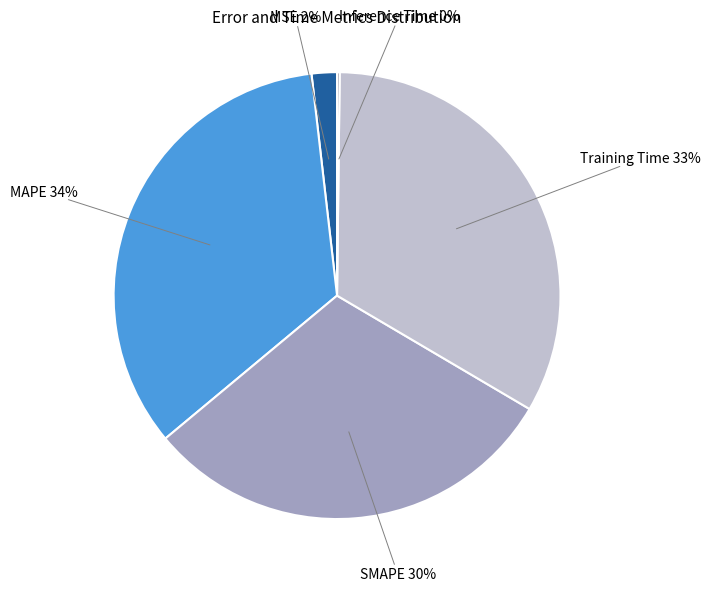

Is there a majority slice in this chart?

No